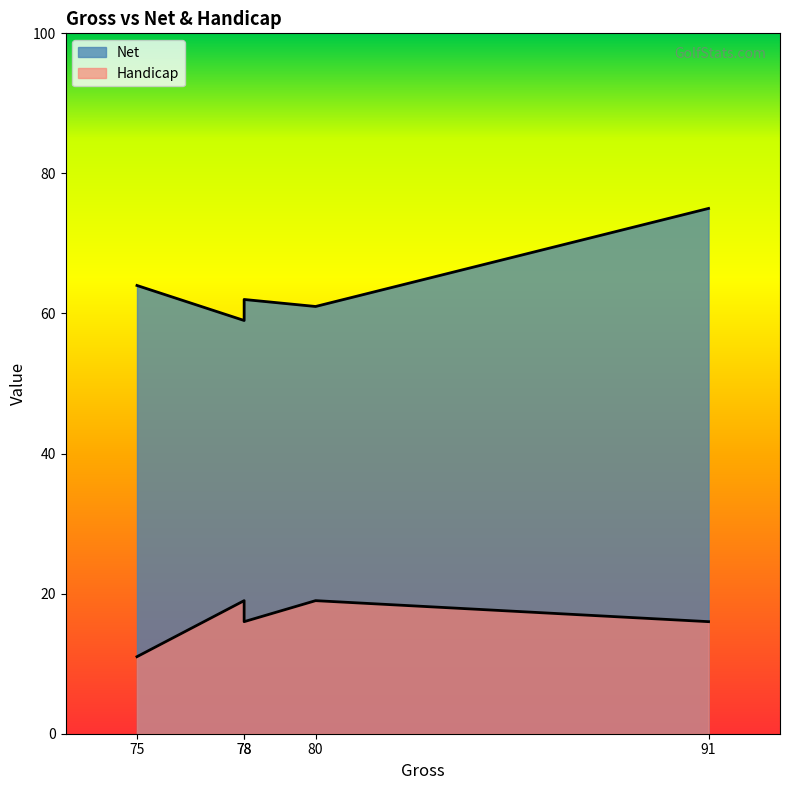

How many data points in Net are less than 62?

2